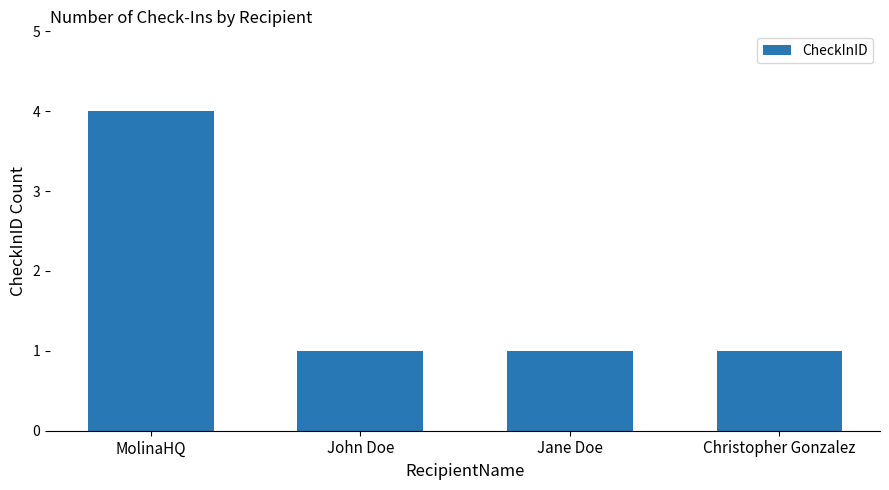

Approximately how many times larger is the value at John Doe compared to Christopher Gonzalez?

1.0